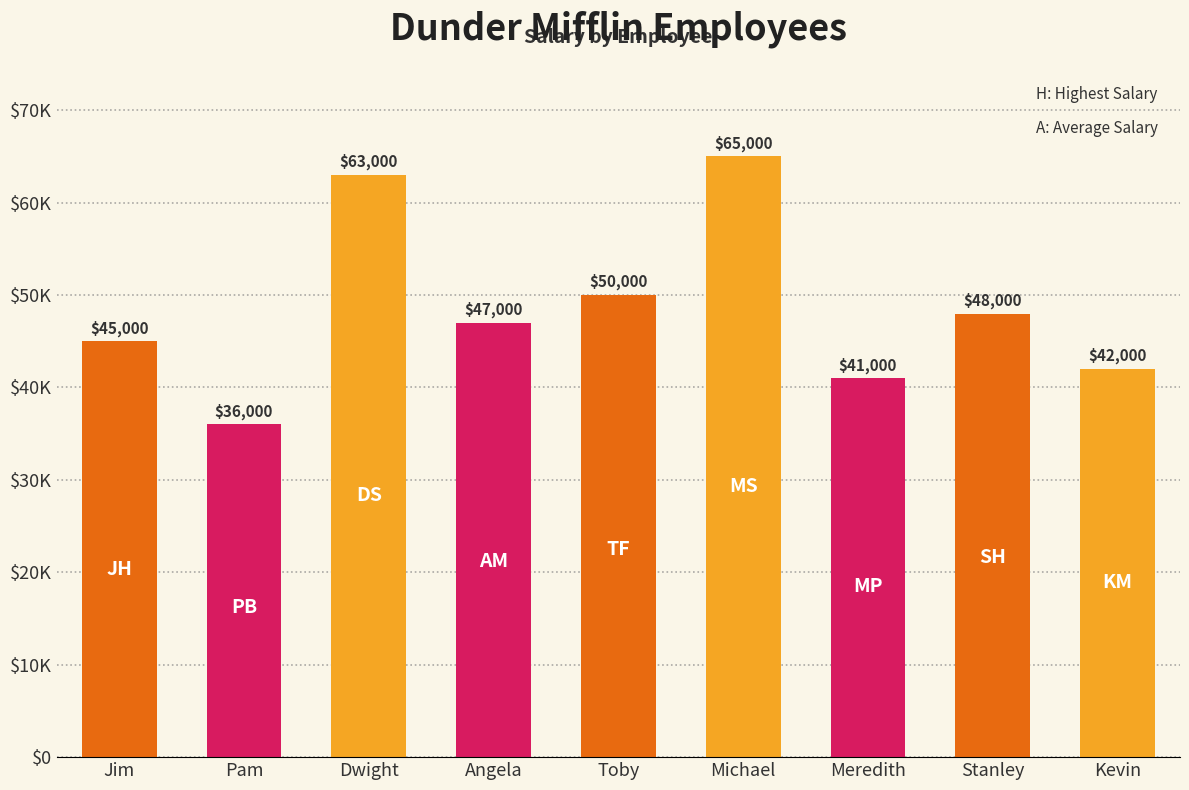

Are the bars horizontal?

No